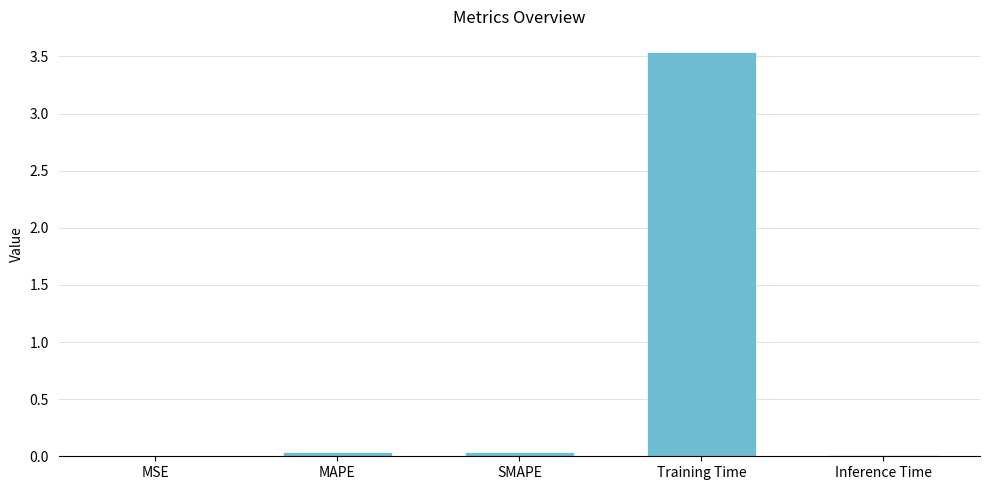

What is the sum of all values?

3.6